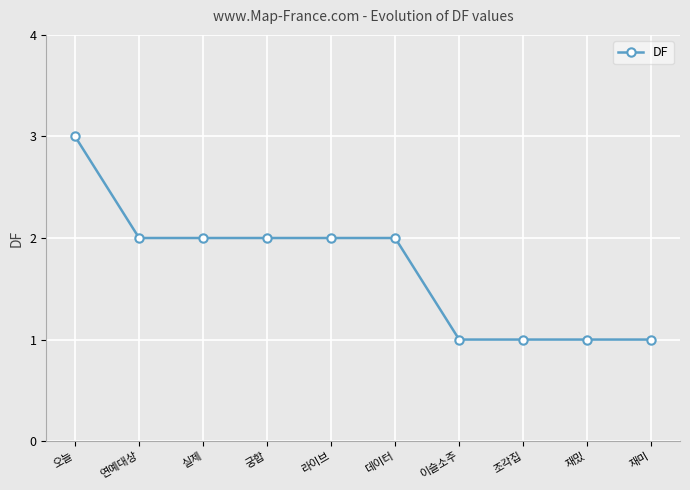

What is the label of the 8th point from the right?

실제